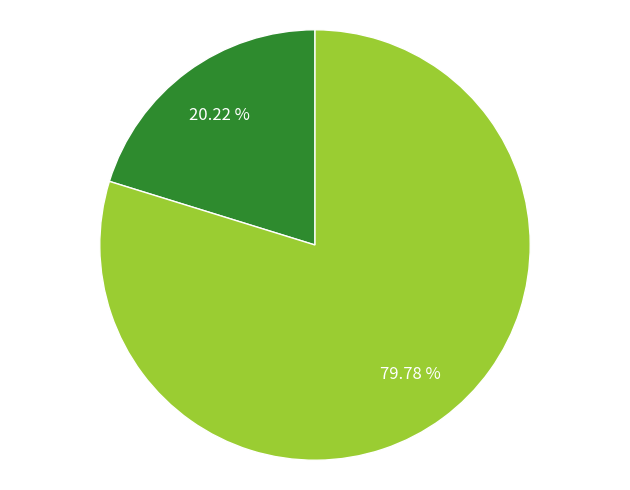

Does any single category account for the majority?

Yes